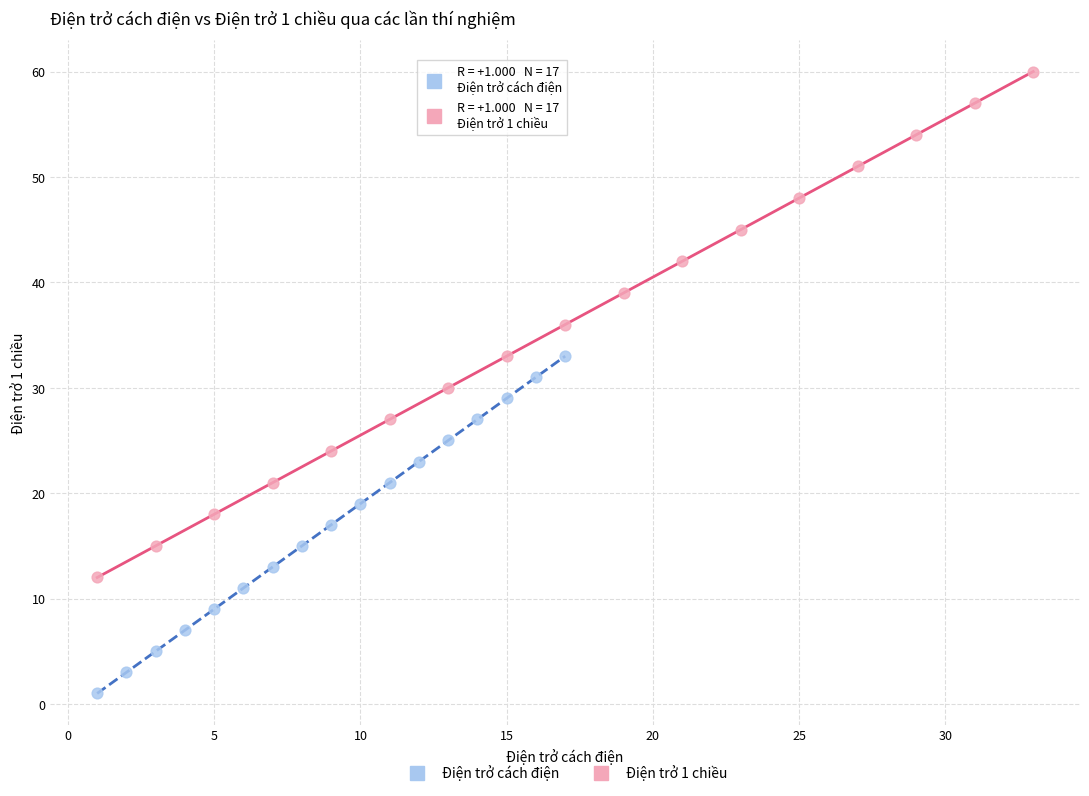

Which series reaches the minimum Y coordinate?

Điện trở cách điện